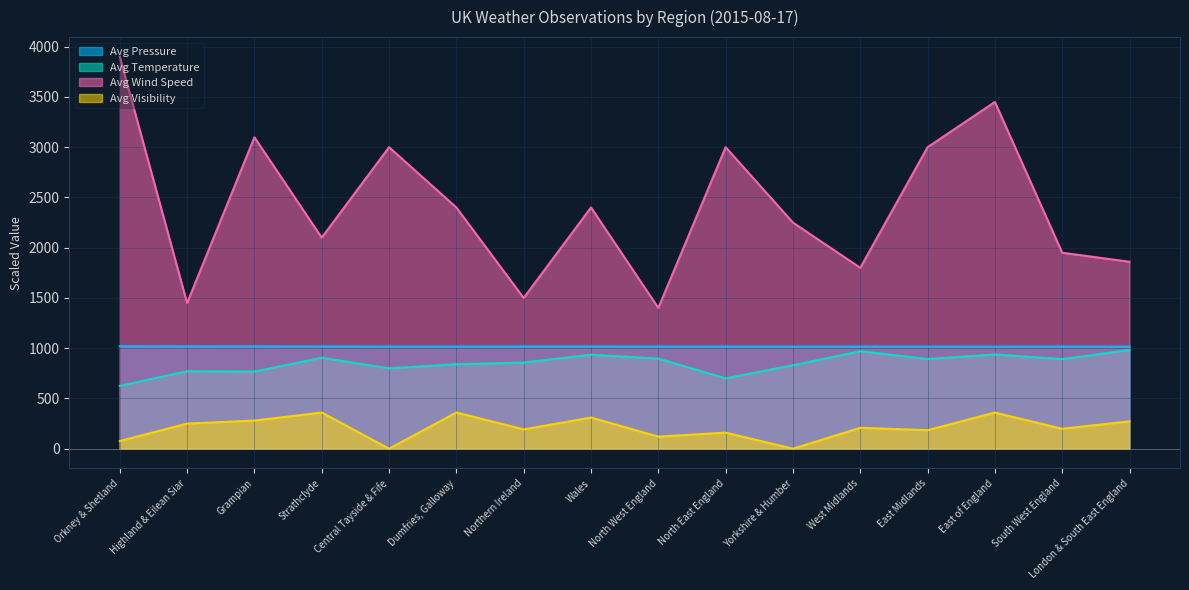

At which category does Avg Pressure reach its first local valley?

Highland & Eilean Siar